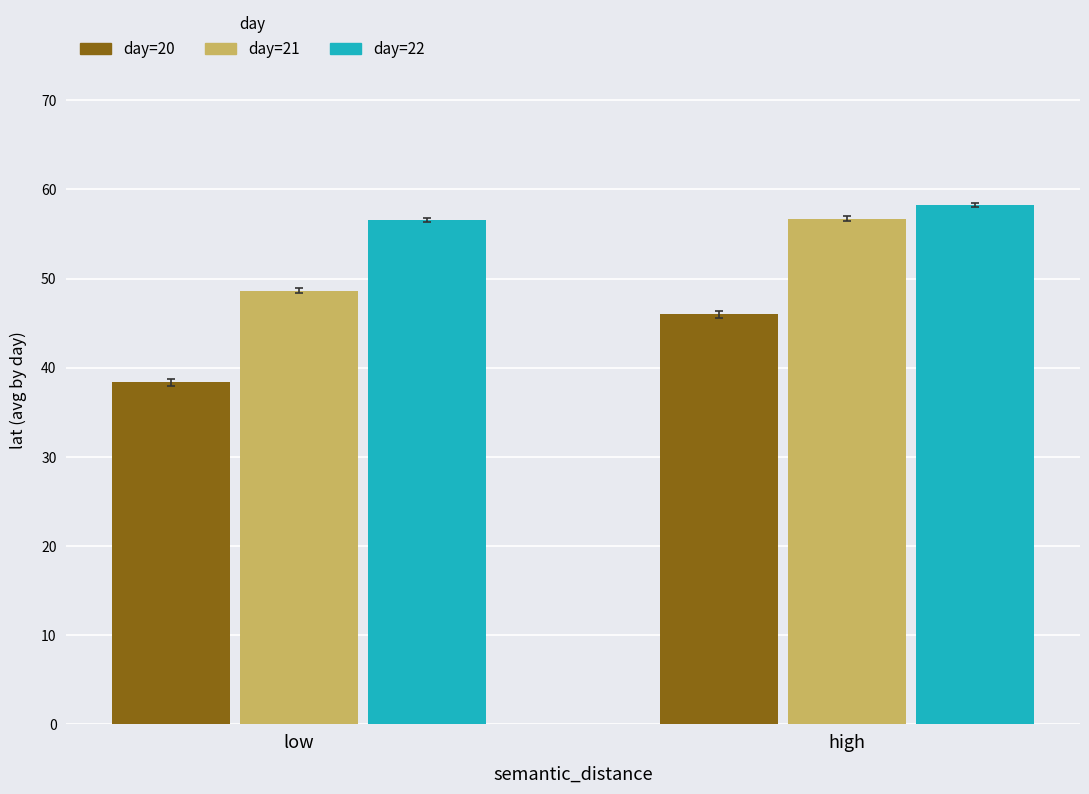

Rank the series by their maximum value, from lowest to highest.

day=20, day=21, day=22